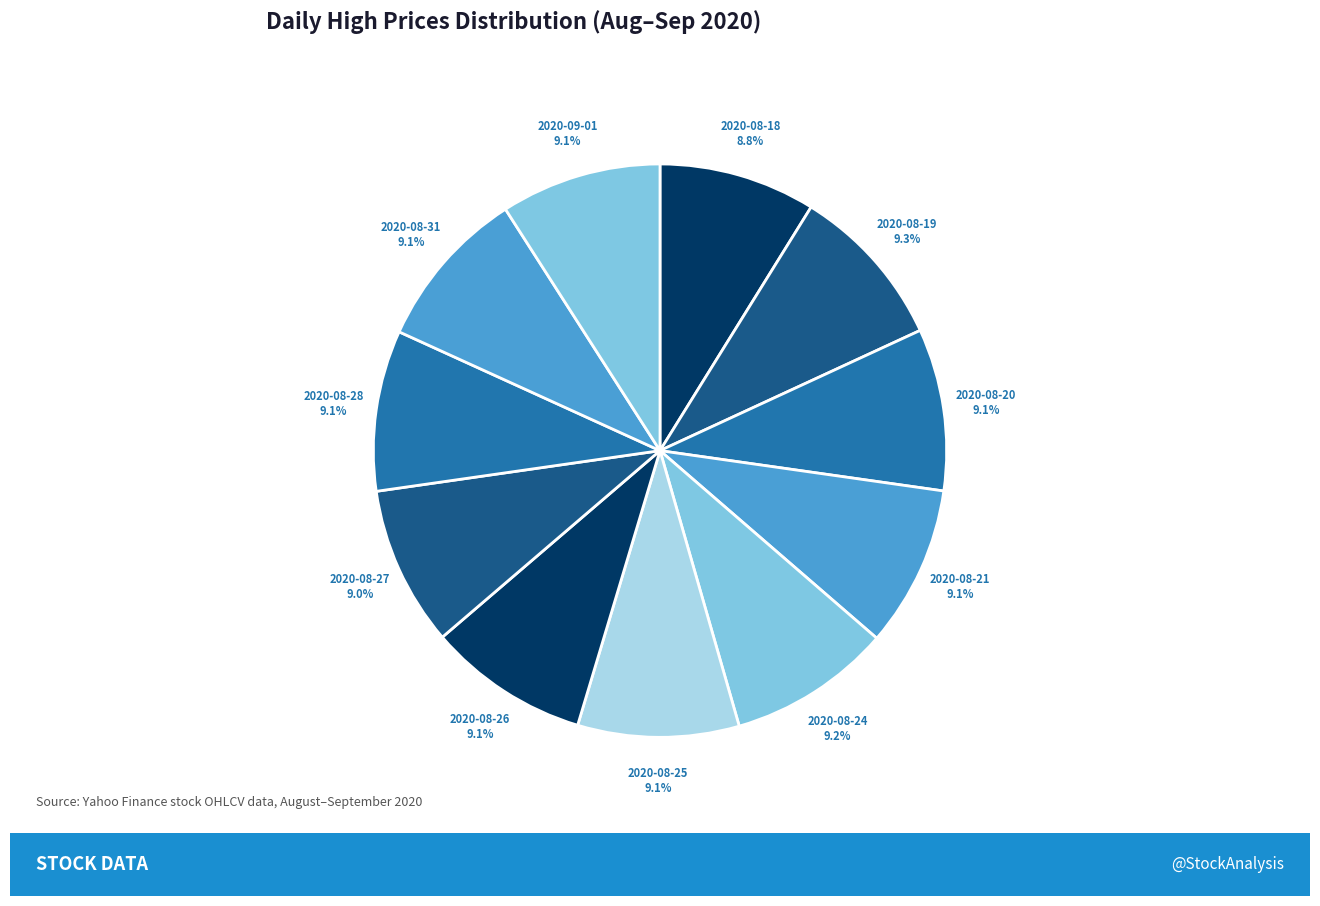

What percentage is NOT represented by 2020-08-24?

90.8%